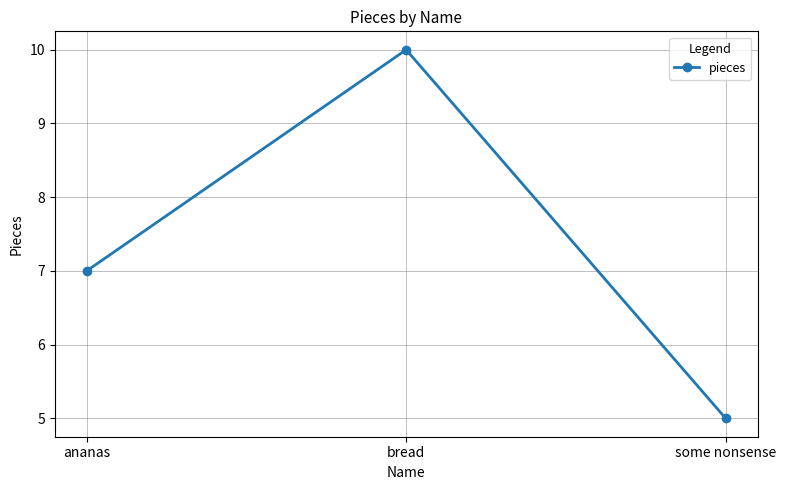

Rank the categories by value from highest to lowest.

bread, ananas, some nonsense